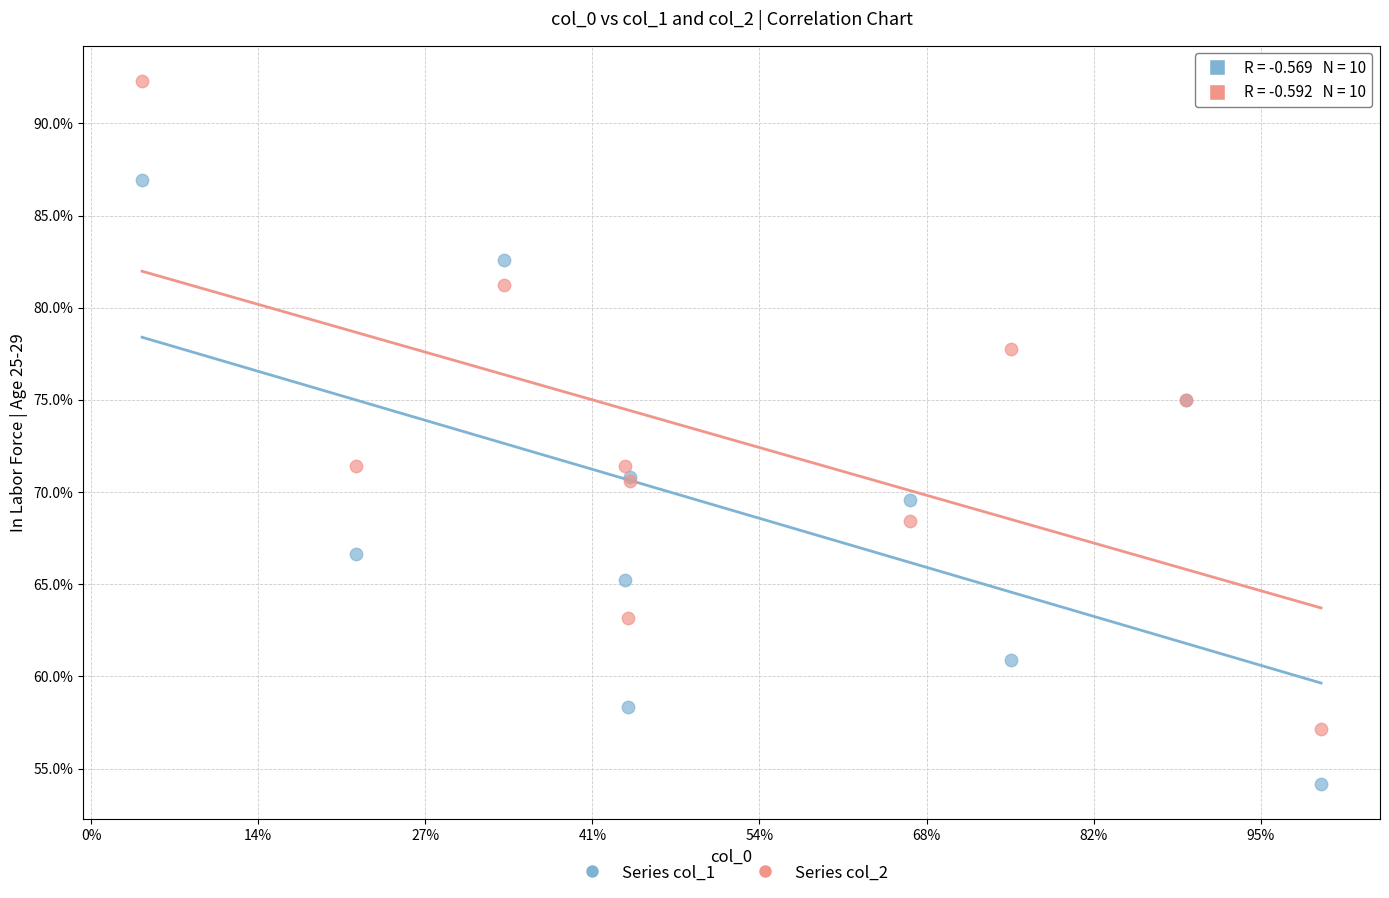

Which series reaches the minimum Y coordinate?

Series col_1